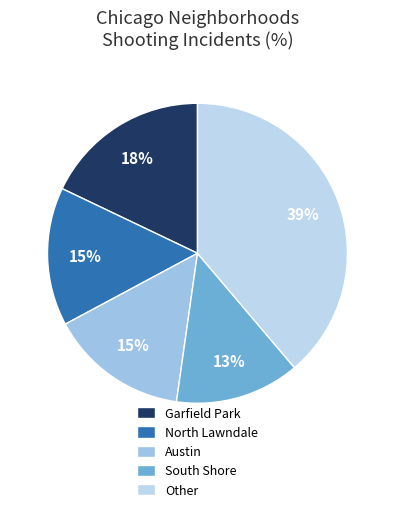

To the nearest percent, what is the average slice percentage?

20%